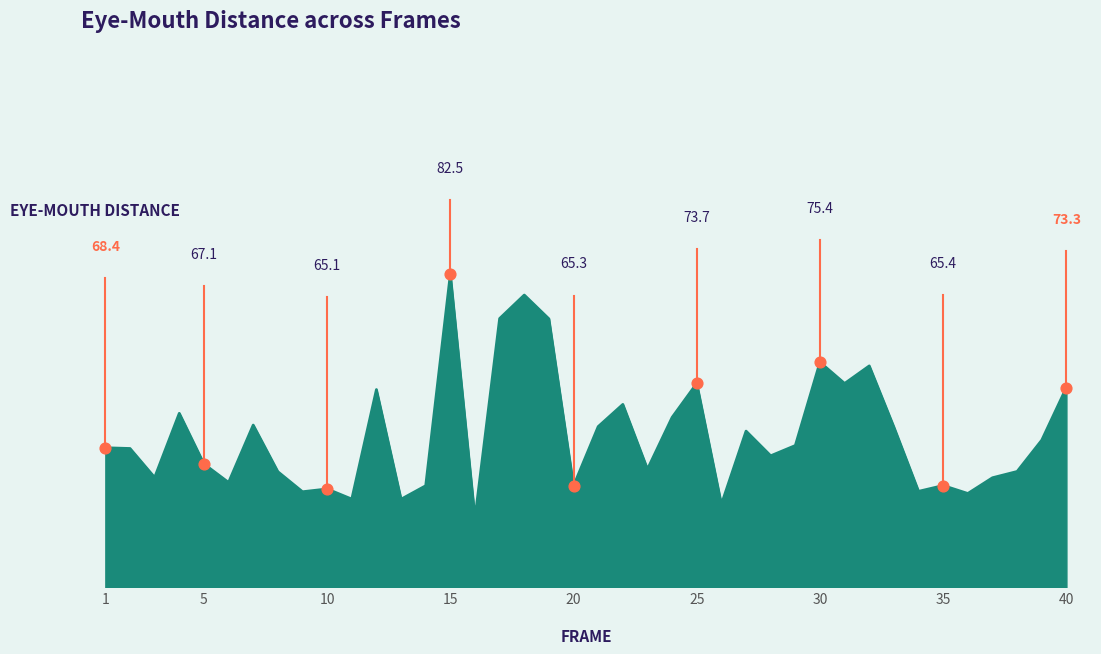

Is this an area chart (filled region under the line)?

Yes